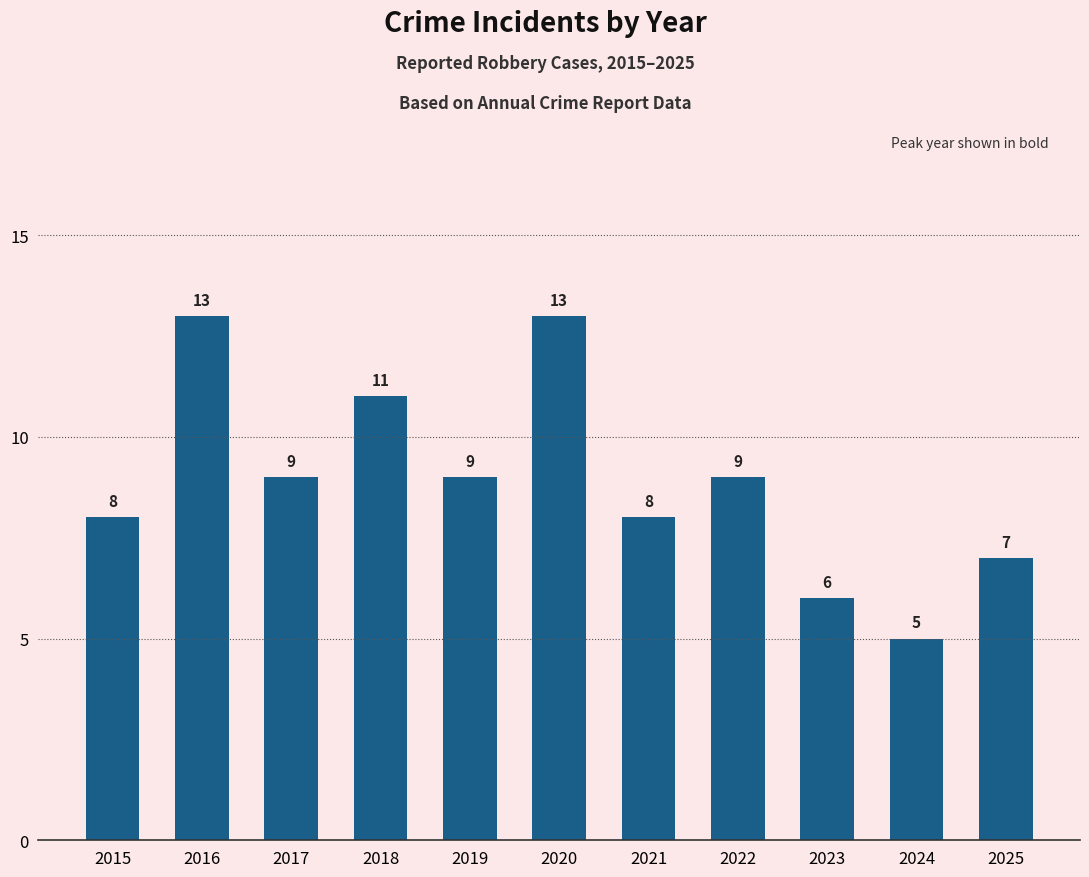

At which label does the data first exceed 9?

2016